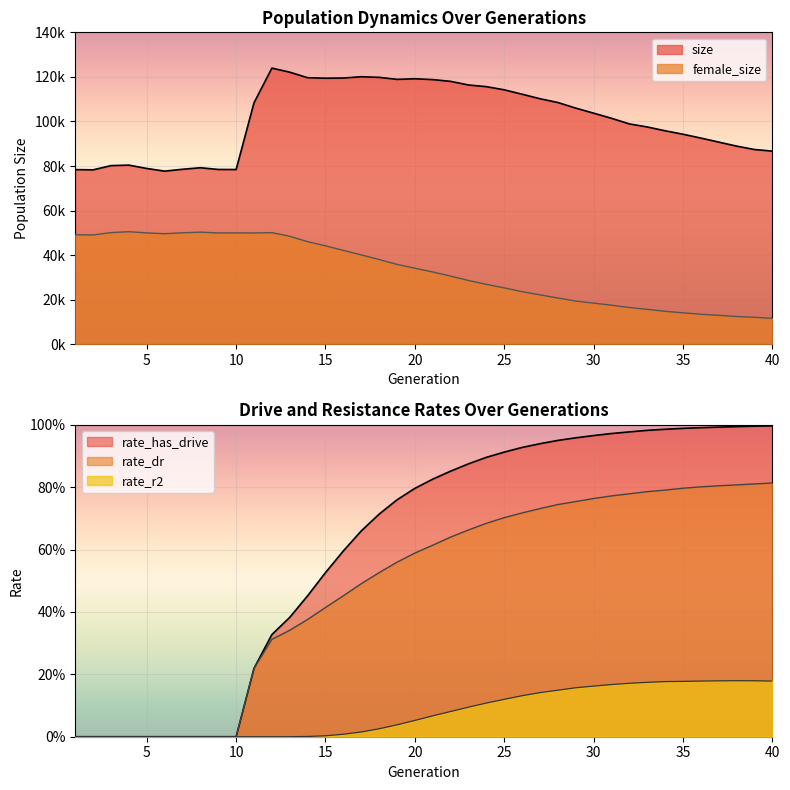

Reading left to right, extract all data points from this chart.

size: 78374.0	78283.0	80174.0	80396.0	78891.0	77697.0	78536.0	79215.0	78449.0	78423.0	108380.0	123927.0	122115.0	119623.0	119410.0	119487.0	120066.0	119796.0	118889.0	119158.0	118782.0	117992.0	116367.0	115618.0	114192.0	112221.0	110197.0	108500.0	105988.0	103723.0	101416.0	98898.0	97524.0	95817.0	94263.0	92539.0	90733.0	88936.0	87399.0	86688.0
female_size: 49142.0	49053.0	50102.0	50502.0	49972.0	49607.0	50022.0	50295.0	49959.0	49967.0	49952.0	50087.0	48458.0	46021.0	44175.0	42111.0	40101.0	38024.0	35828.0	34117.0	32426.0	30584.0	28613.0	26867.0	25287.0	23604.0	22155.0	20739.0	19368.0	18434.0	17517.0	16468.0	15658.0	14776.0	14090.0	13449.0	12968.0	12444.0	12073.0	11620.0
rate_dr: 0.0	0.0	0.0	0.0	0.0	0.0	0.0	0.0	0.0	0.0	0.2	0.3	0.3	0.4	0.4	0.5	0.5	0.5	0.6	0.6	0.6	0.6	0.7	0.7	0.7	0.7	0.7	0.7	0.8	0.8	0.8	0.8	0.8	0.8	0.8	0.8	0.8	0.8	0.8	0.8
rate_r2: 0.0	0.0	0.0	0.0	0.0	0.0	0.0	0.0	0.0	0.0	0.0	0.0	0.0	0.0	0.0	0.0	0.0	0.0	0.0	0.1	0.1	0.1	0.1	0.1	0.1	0.1	0.1	0.1	0.2	0.2	0.2	0.2	0.2	0.2	0.2	0.2	0.2	0.2	0.2	0.2
rate_has_drive: 0.0	0.0	0.0	0.0	0.0	0.0	0.0	0.0	0.0	0.0	0.2	0.3	0.4	0.5	0.5	0.6	0.7	0.7	0.8	0.8	0.8	0.9	0.9	0.9	0.9	0.9	0.9	1.0	1.0	1.0	1.0	1.0	1.0	1.0	1.0	1.0	1.0	1.0	1.0	1.0